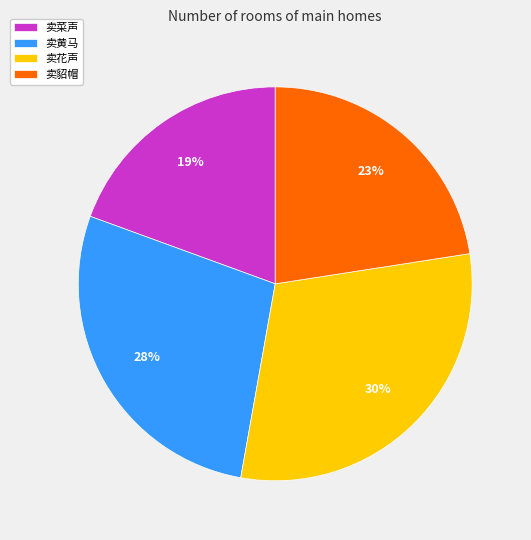

Which slice is the largest?

卖花声